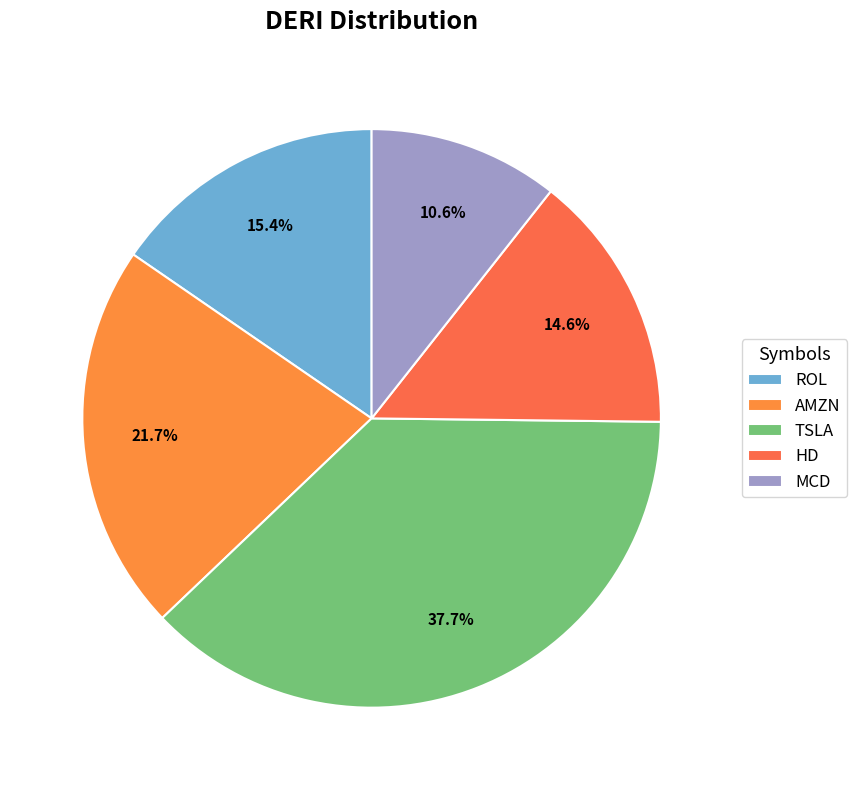

To the nearest percent, what is the combined percentage of AMZN and MCD?

32%